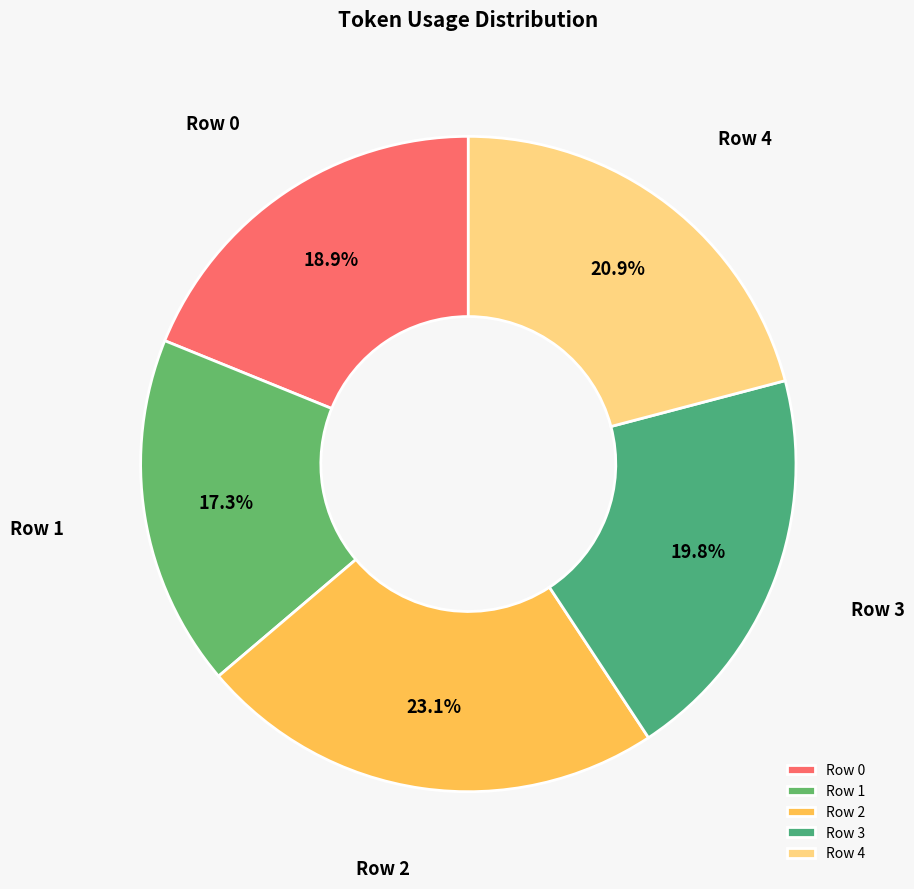

Combined, what portion of the pie is Row 1 and Row 0?

36.2%